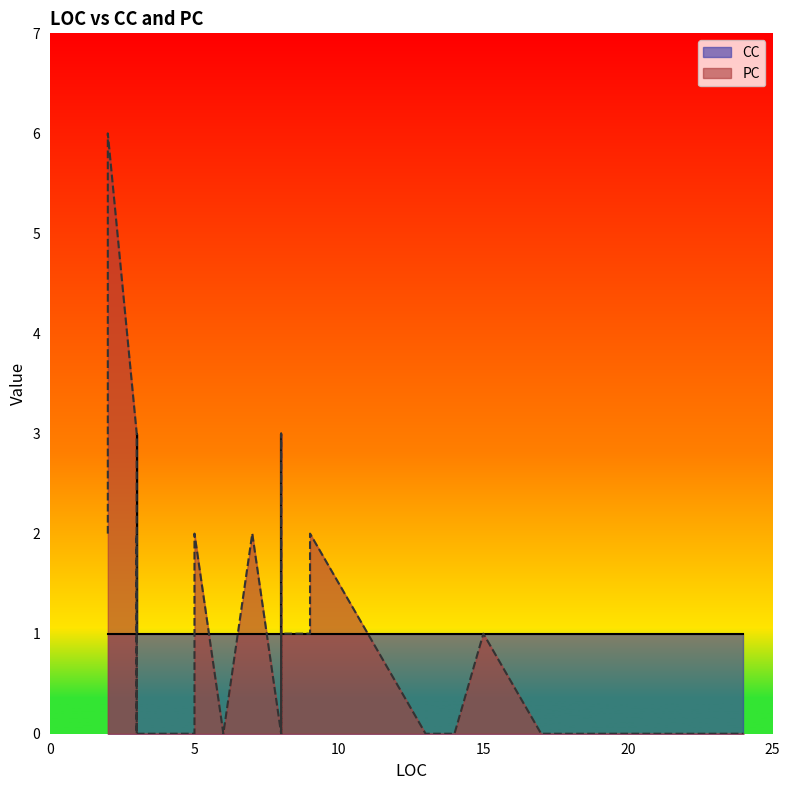

What value does the CC series have at 5?

1